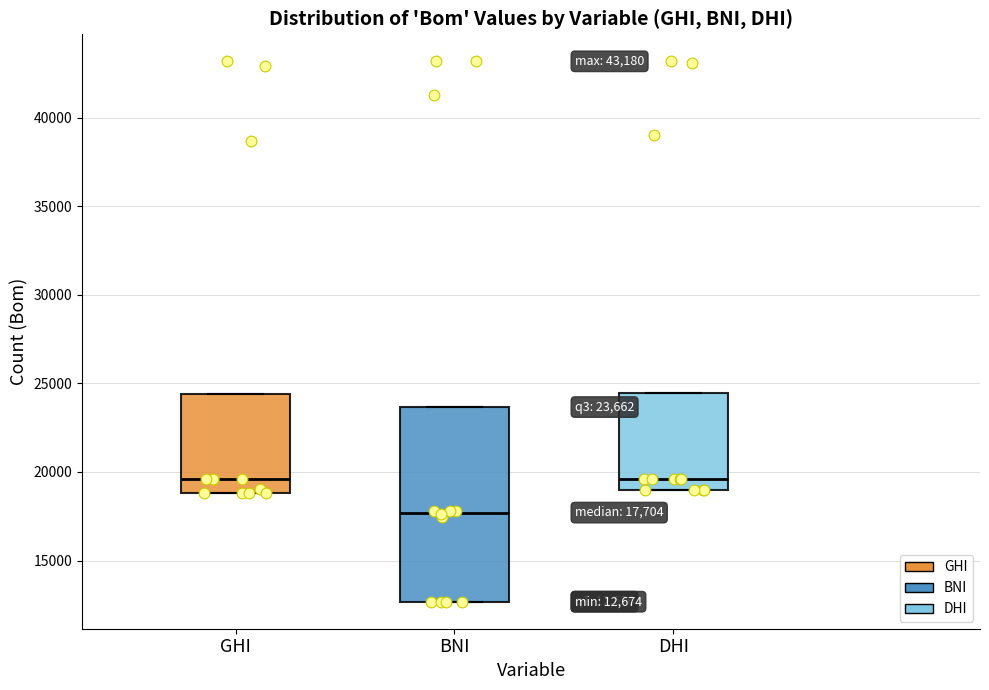

Which box is the tallest, from its lower edge to its upper edge?

BNI